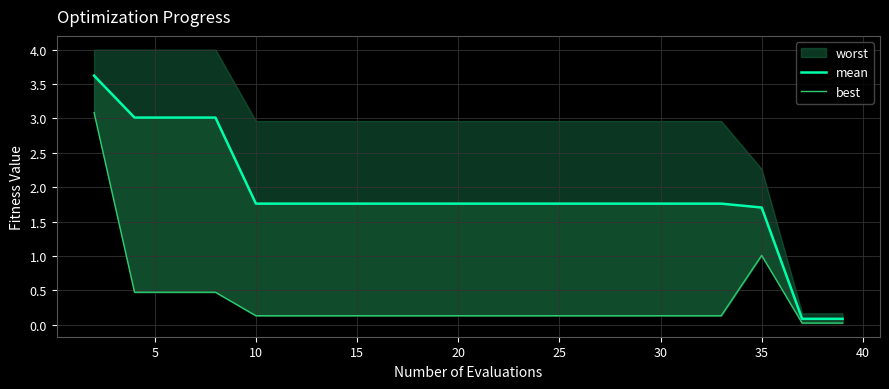

What is the label of the 11th point from the left?

10